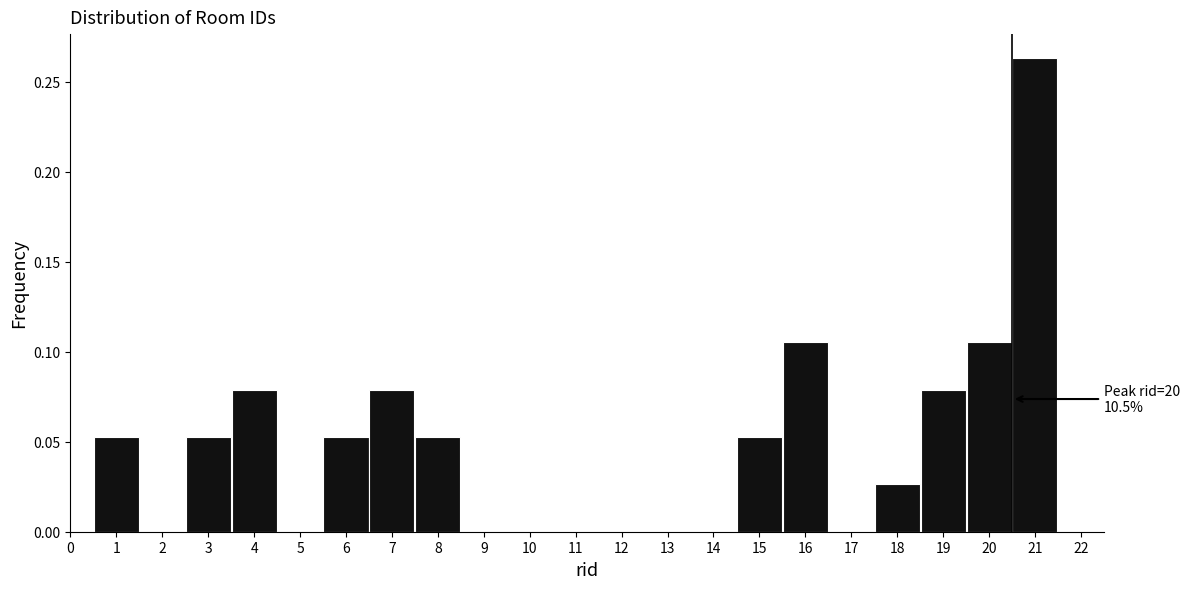

Which range on the x-axis has the tallest bar?

20.5 to 21.5